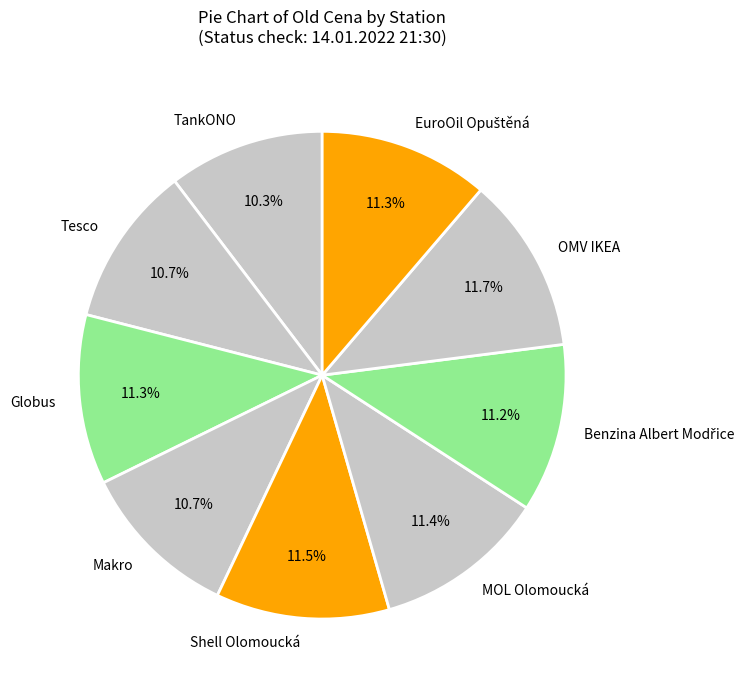

True or false: Tesco accounts for 11% of the total.

True